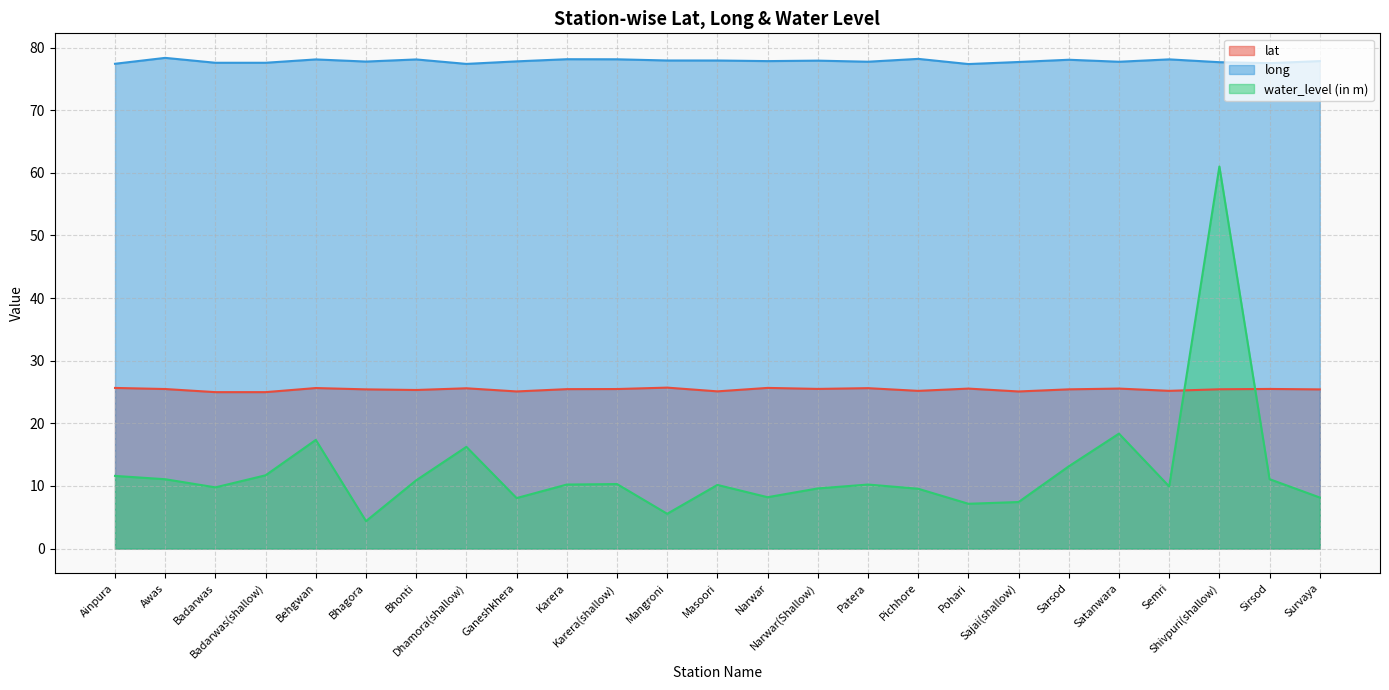

True or false: lat and water_level (in m) intersect in this chart.

True